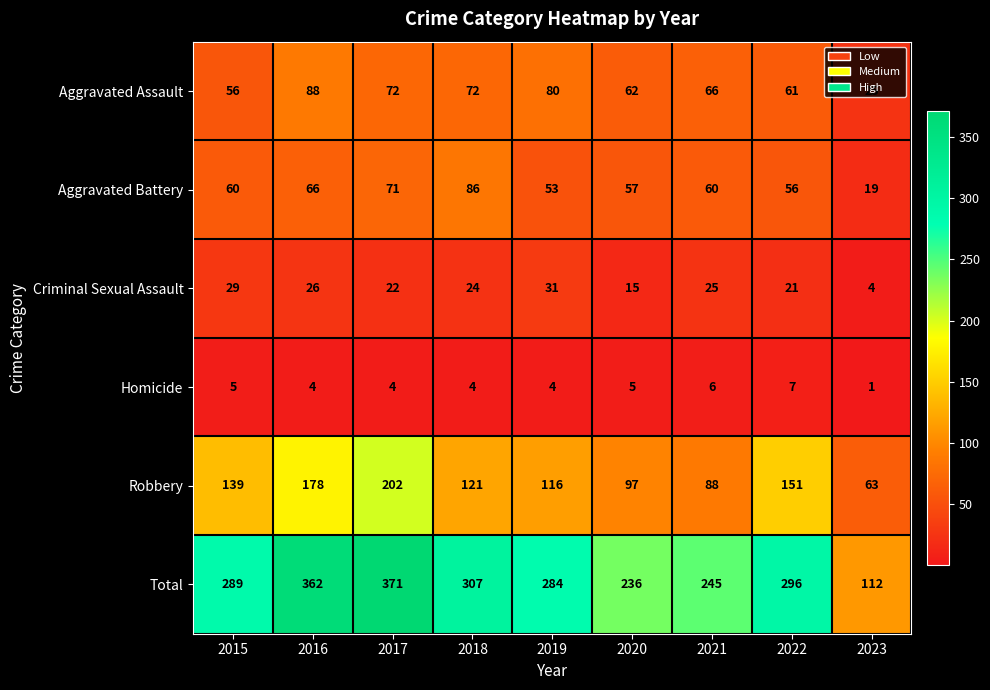

The Robbery series shows 159 at 2020. True or false?

False